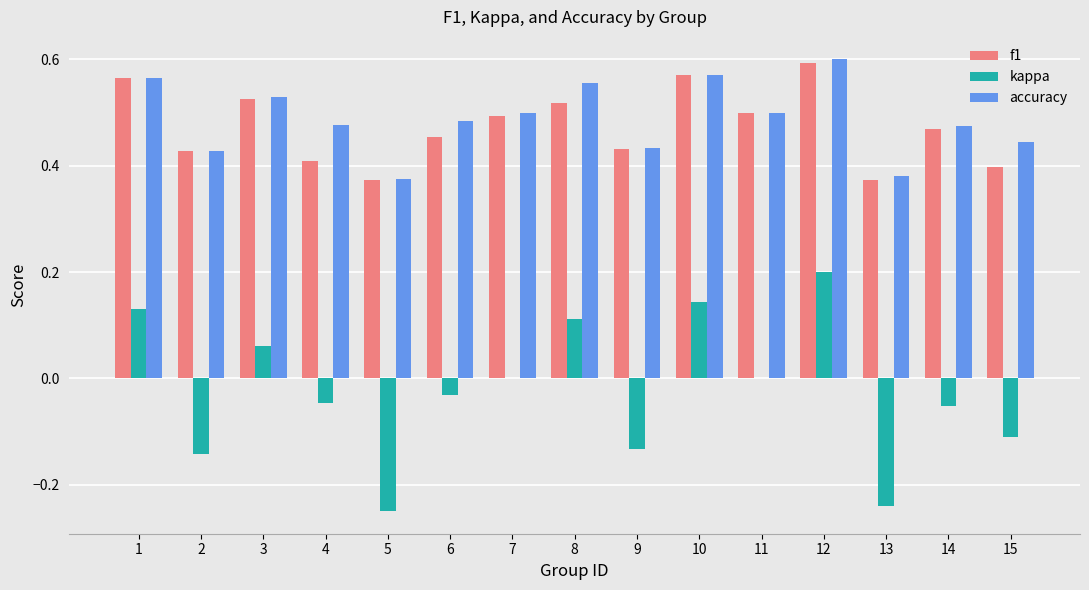

Between 2 and 3, which series saw the biggest shift?

kappa